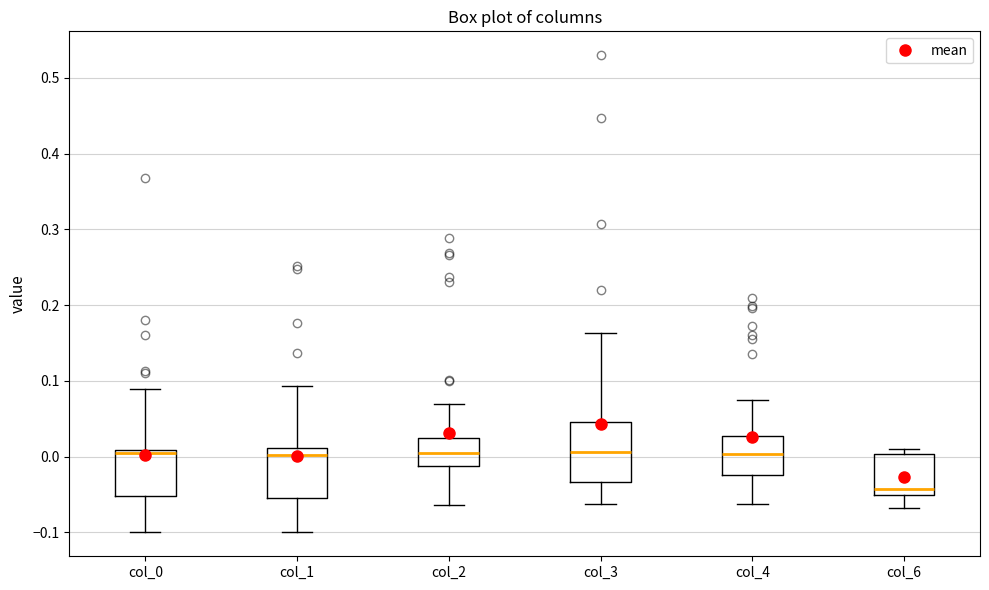

Comparing the boxes themselves (not the whiskers), which one is the tallest?

col_3